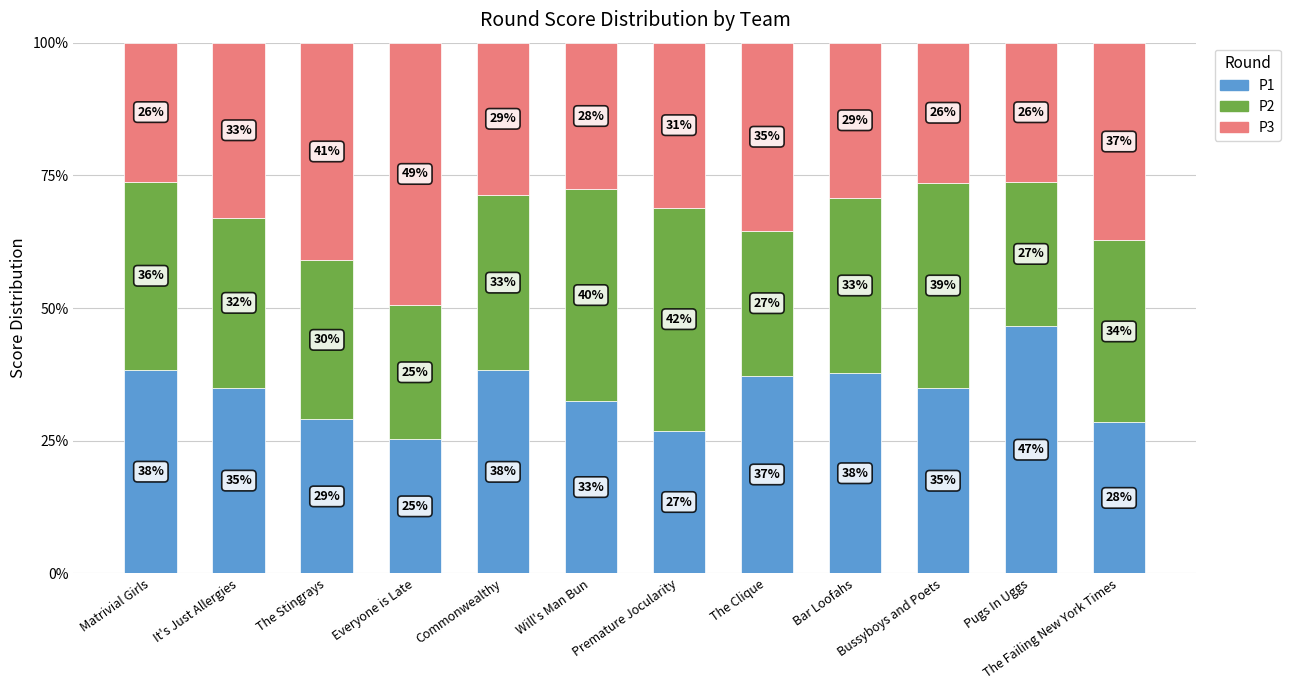

What is the value of the P1 bar at the 8th from the left?

37.3